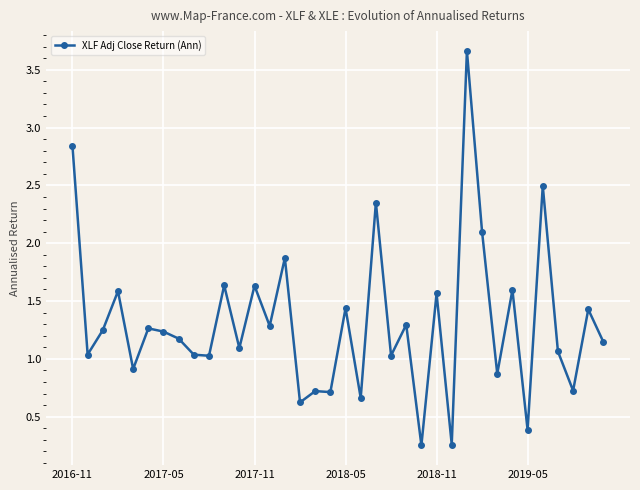

What is the difference between the maximum and second lowest values?

3.4